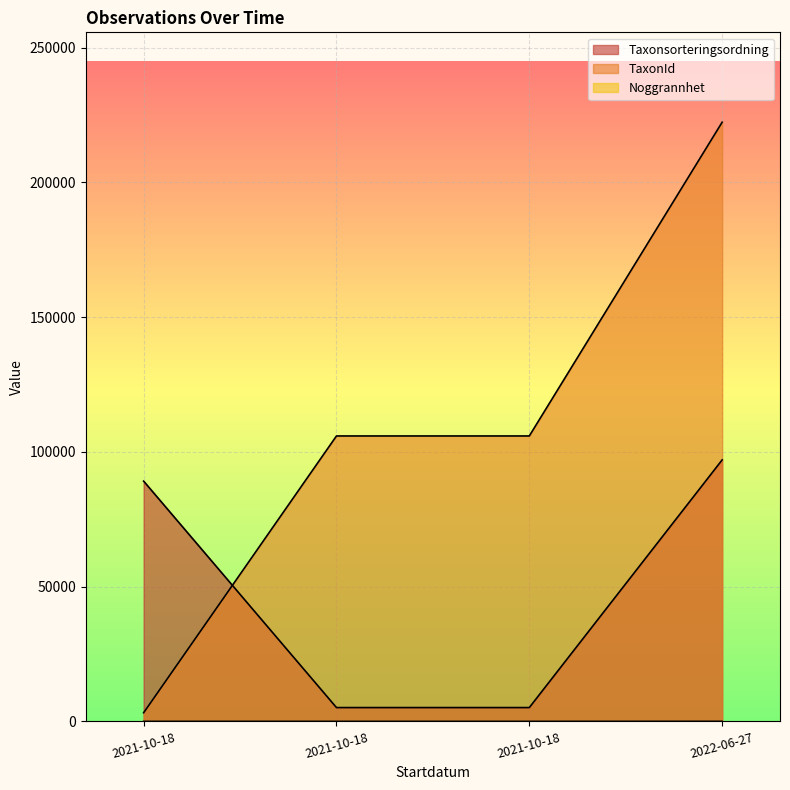

List the labels in order of TaxonId value, largest first.

2022-06-27, 2021-10-18, 2021-10-18, 2021-10-18